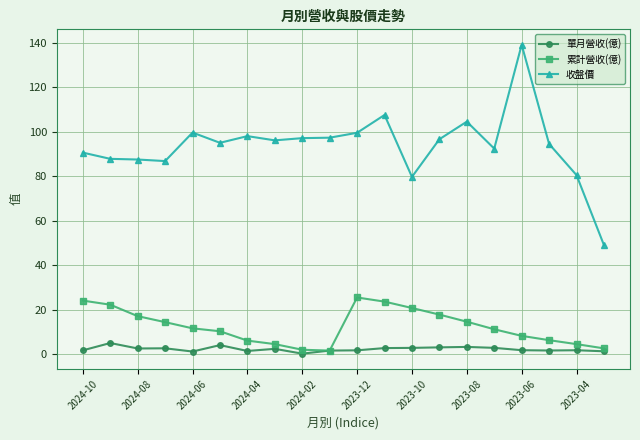

Rank the series by their maximum value, from highest to lowest.

收盤價, 累計營收(億), 單月營收(億)